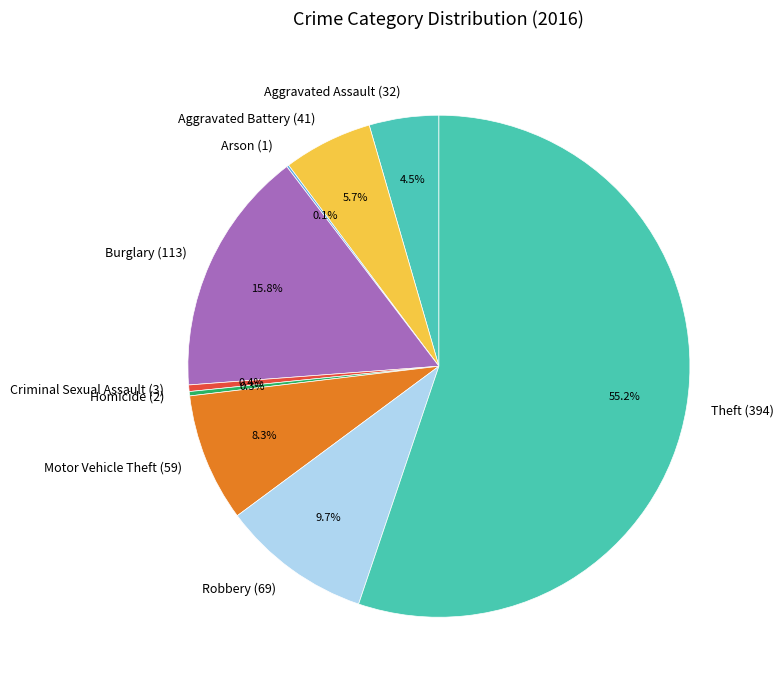

Is Theft (394) the majority of the pie?

Yes